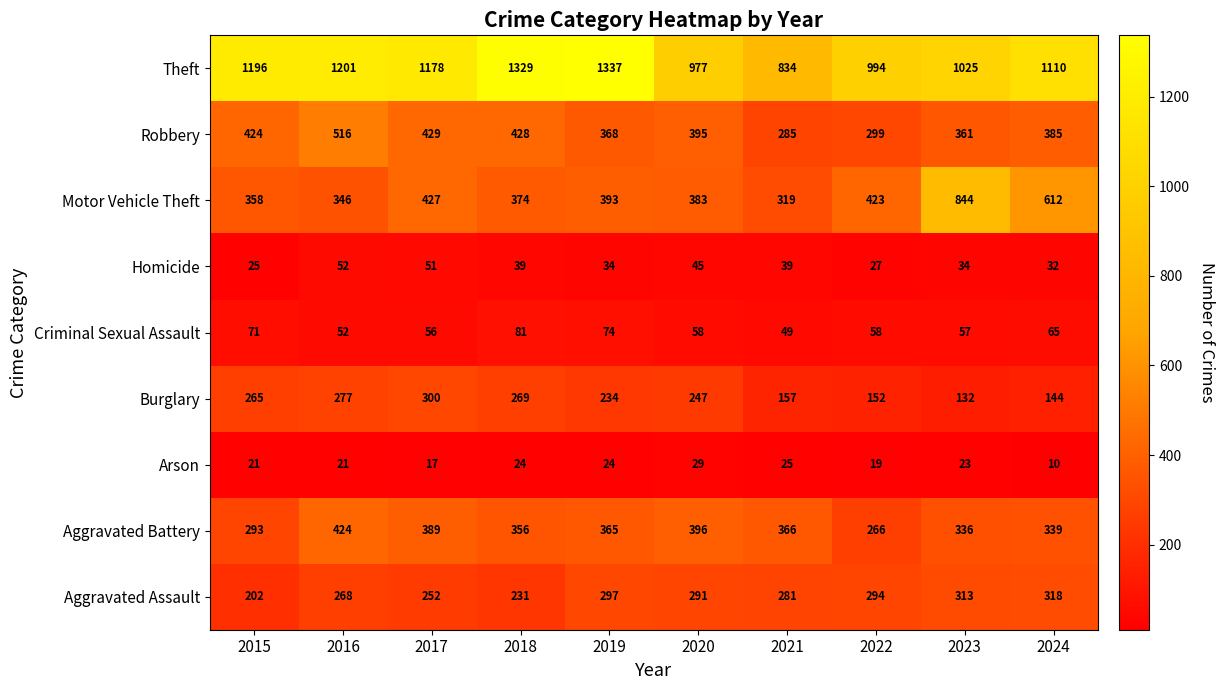

What is the total value across all series at 2020?

2821